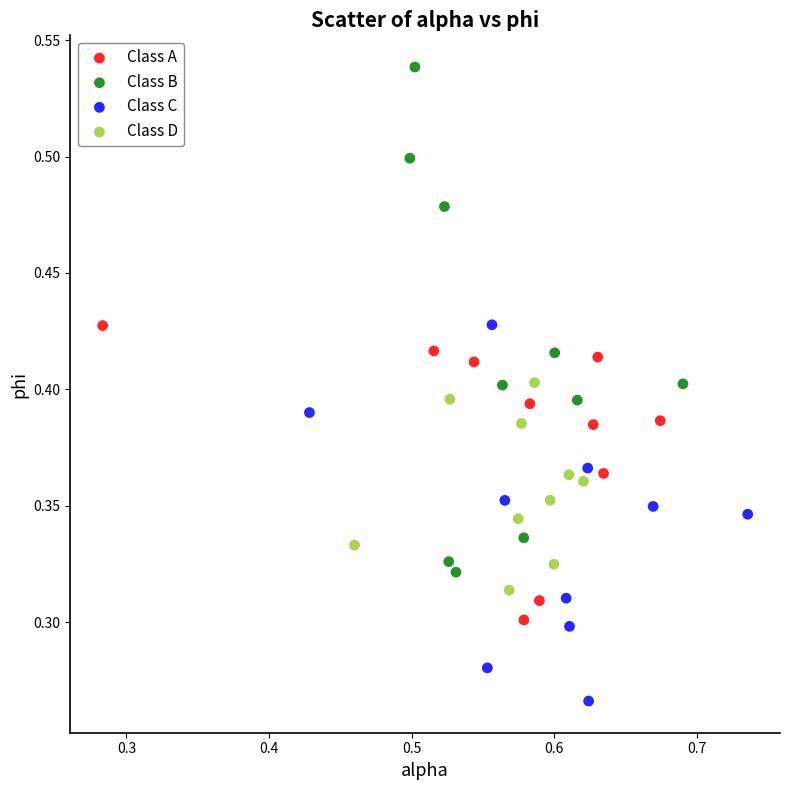

Which series has the largest Y range (max minus min)?

Class B